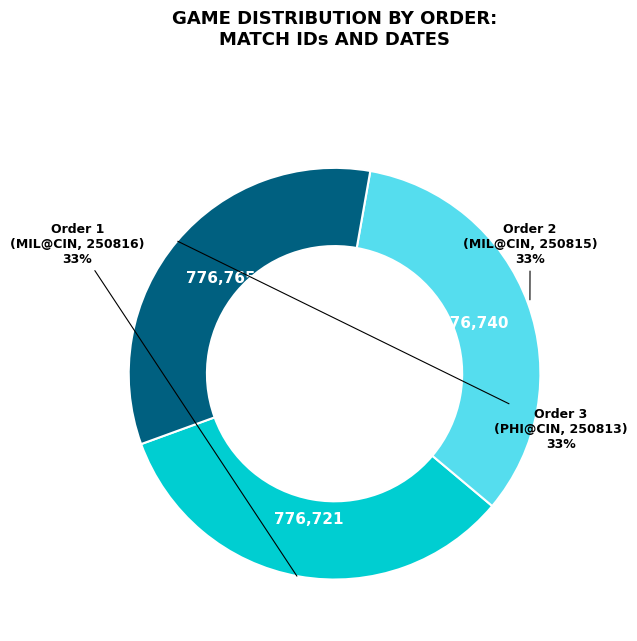

Does any single category account for the majority?

No